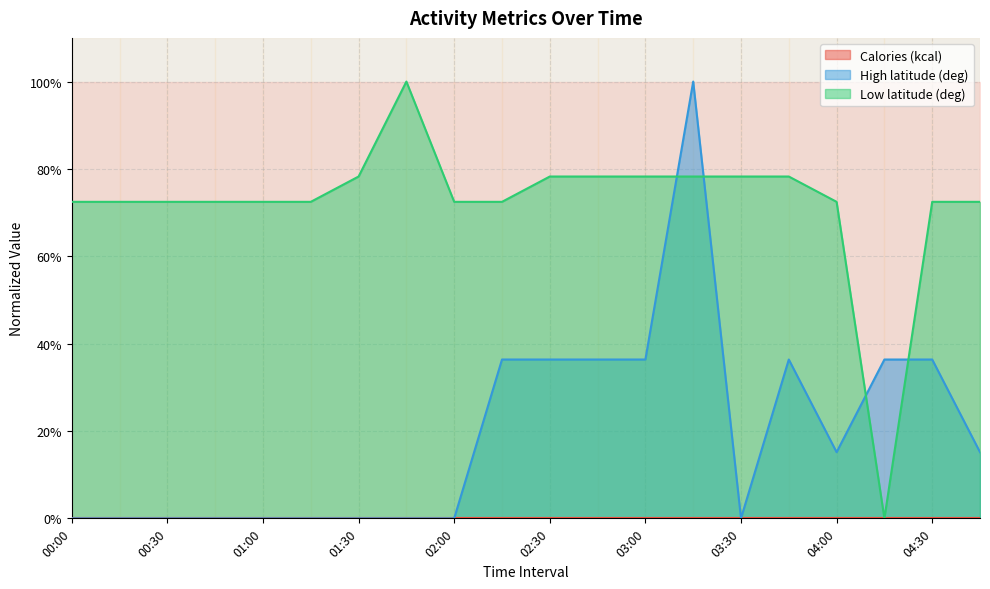

How many interior local peaks does the High latitude (deg) series have?

2